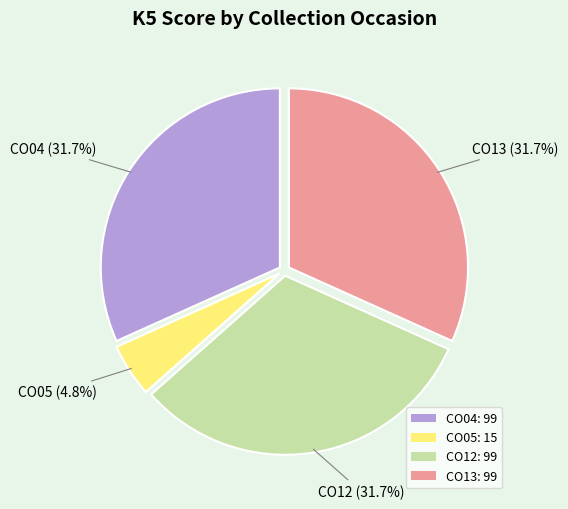

Combined, do CO13 and CO12 account for over 50%?

Yes